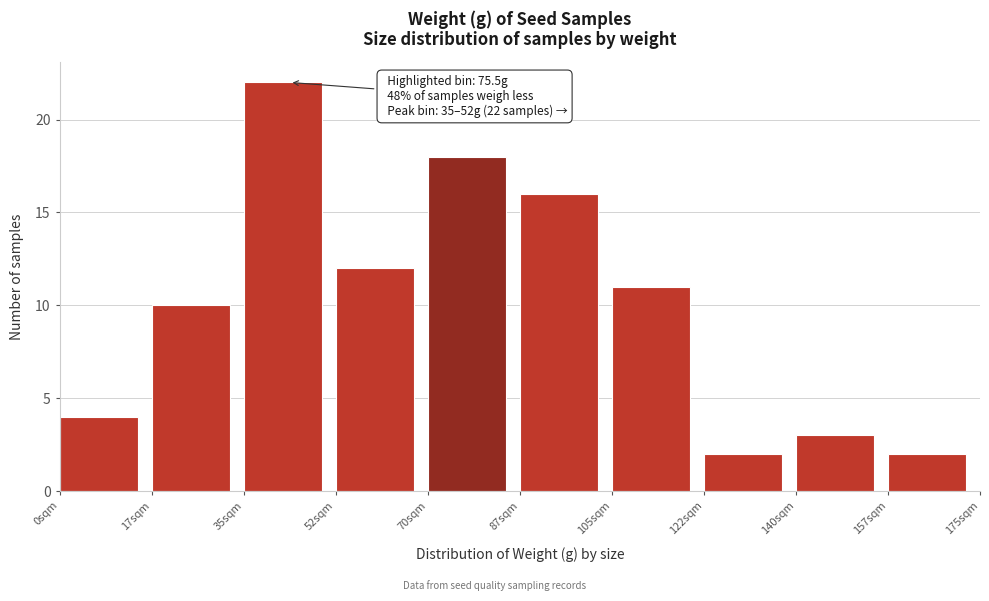

Which range on the x-axis has the tallest bar?

35.0 to 52.5